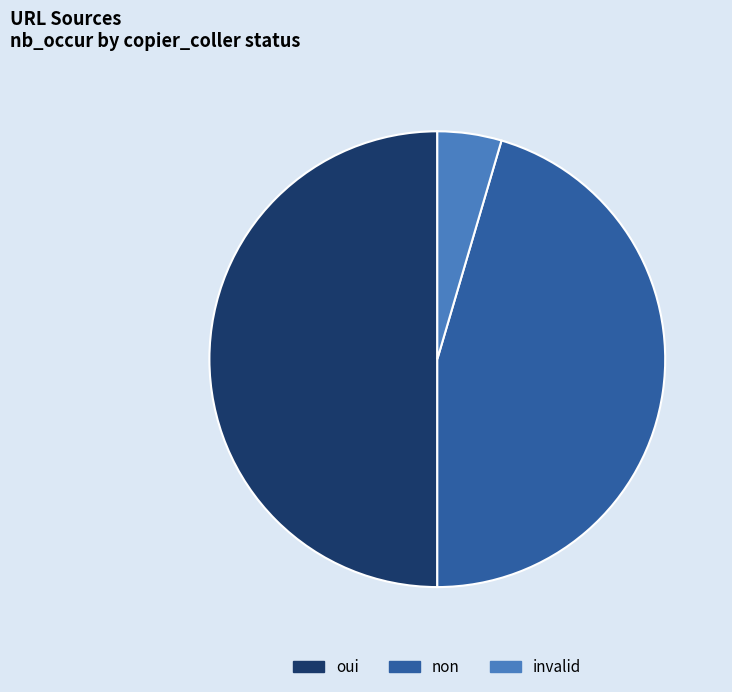

Which slice is the smallest?

invalid